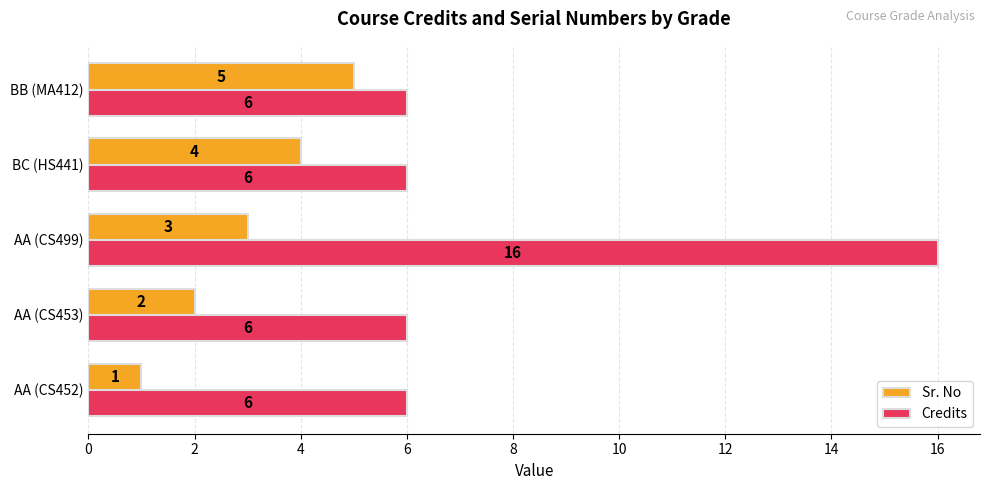

At how many categories does at least one series exceed 10?

1